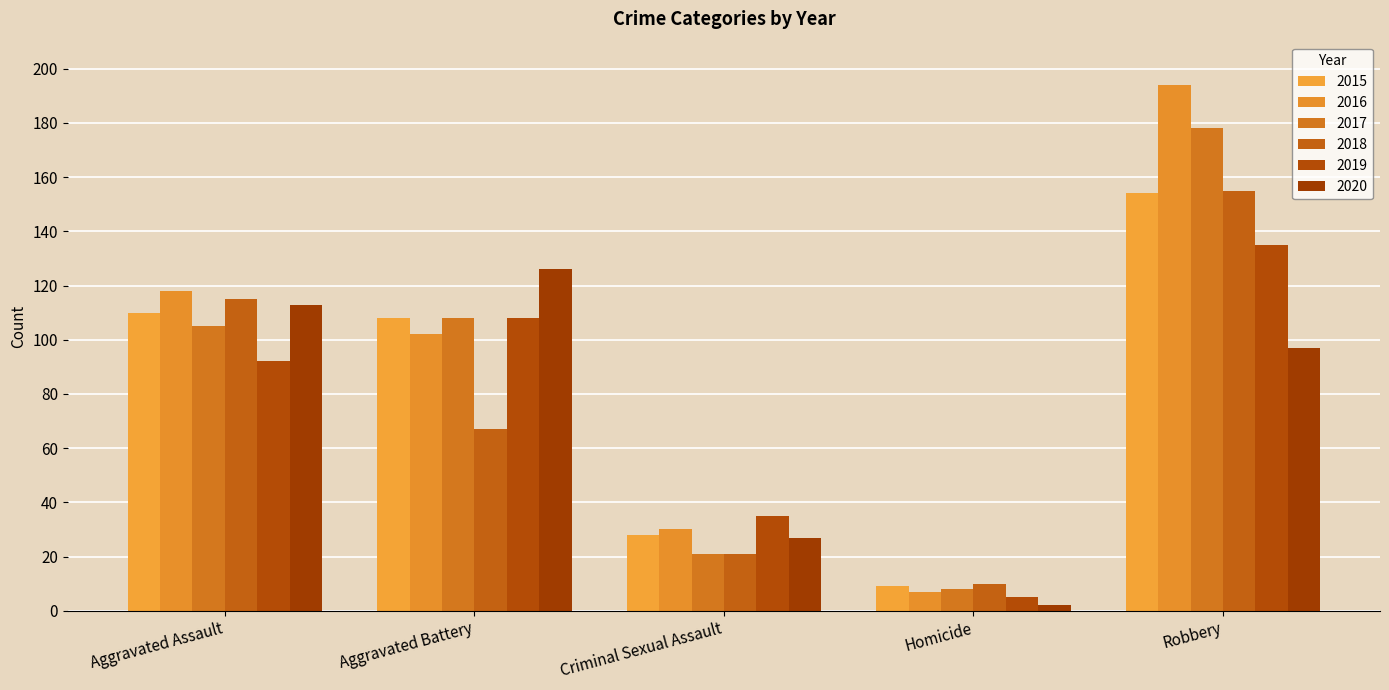

What is the difference between the 2020 values at Aggravated Battery and Criminal Sexual Assault?

99